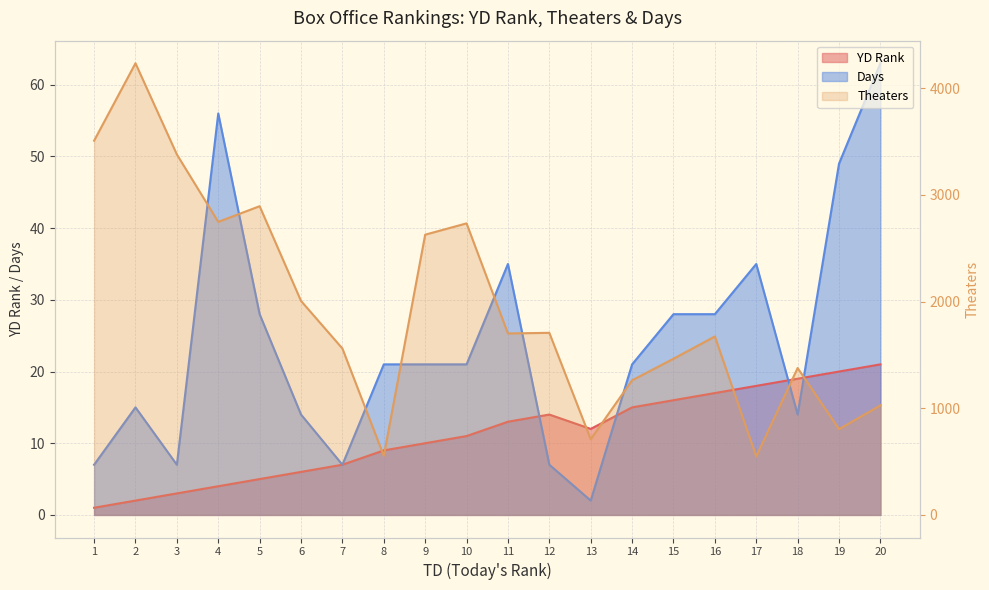

How many interior local valleys does the Theaters series have?

6